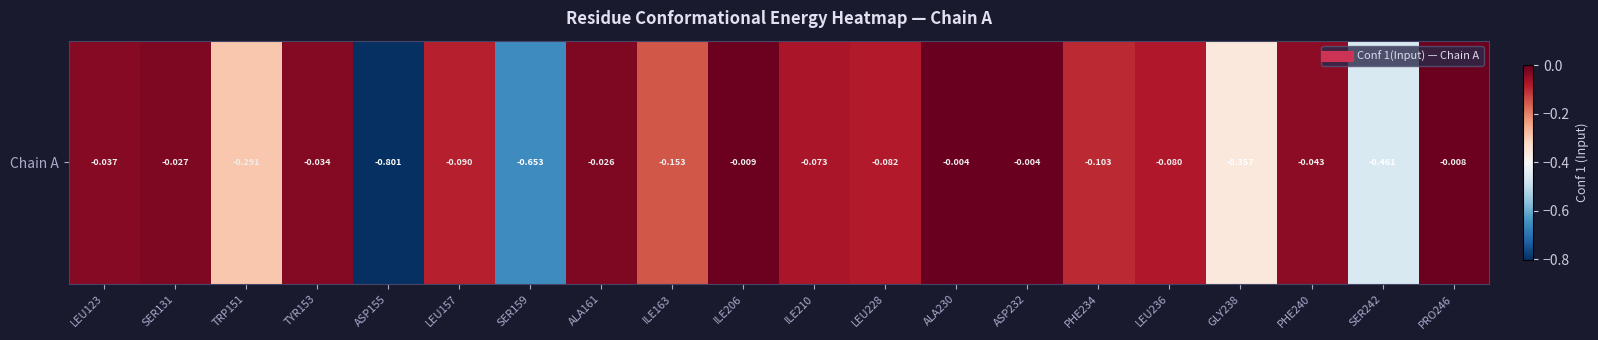

True or false: the data shows -0.0 at LEU123.

False